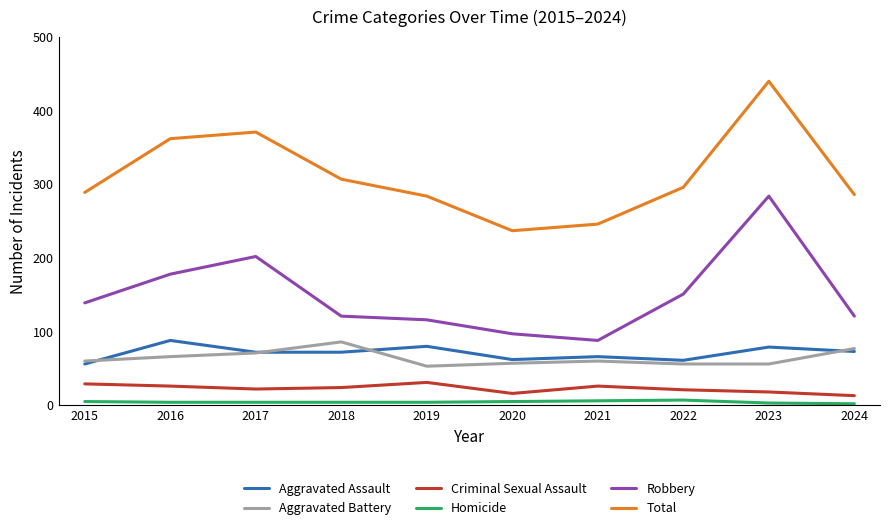

What is the lowest value of the Criminal Sexual Assault series?

13